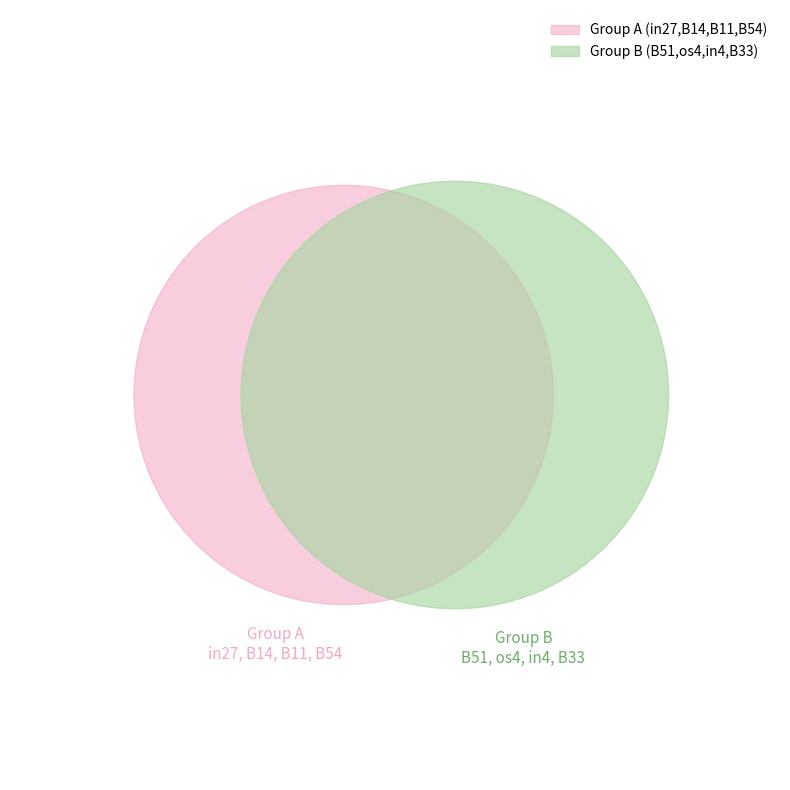

To the nearest percent, what is the combined percentage of os4 and in4?

23%